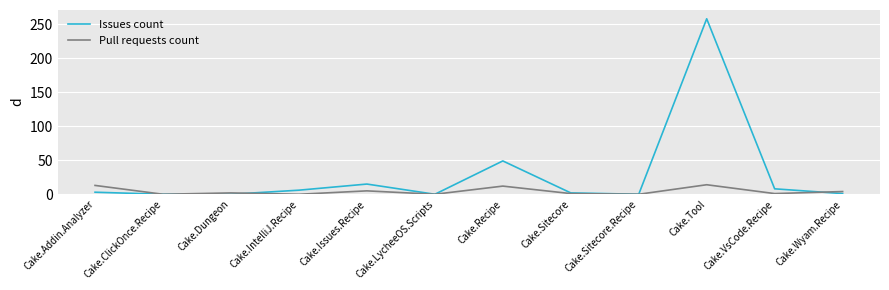

What is the maximum value for Issues count?

258